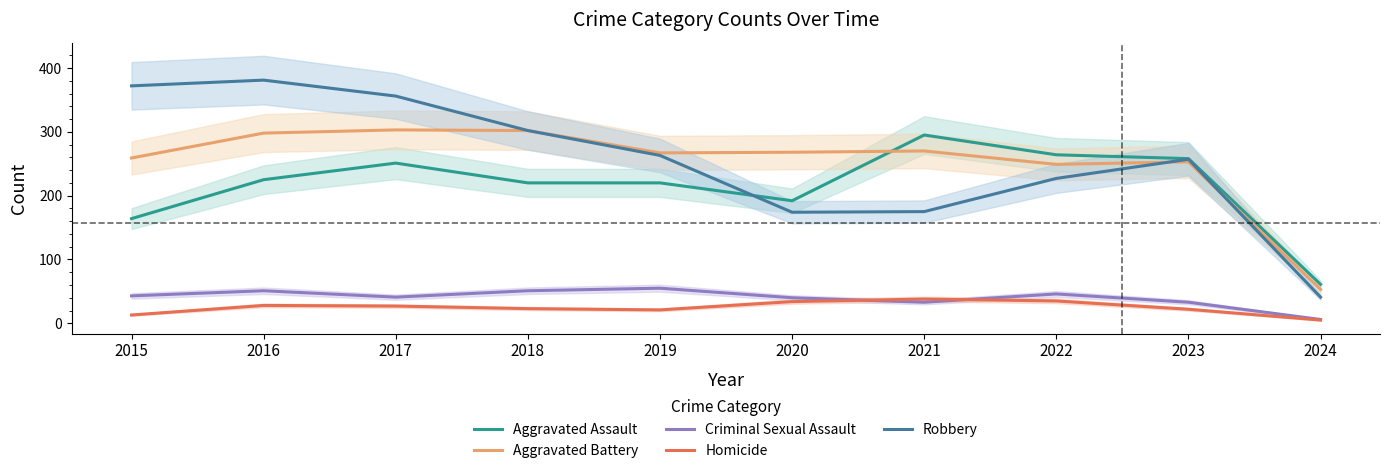

How many values in the Aggravated Battery series exceed 268?

4